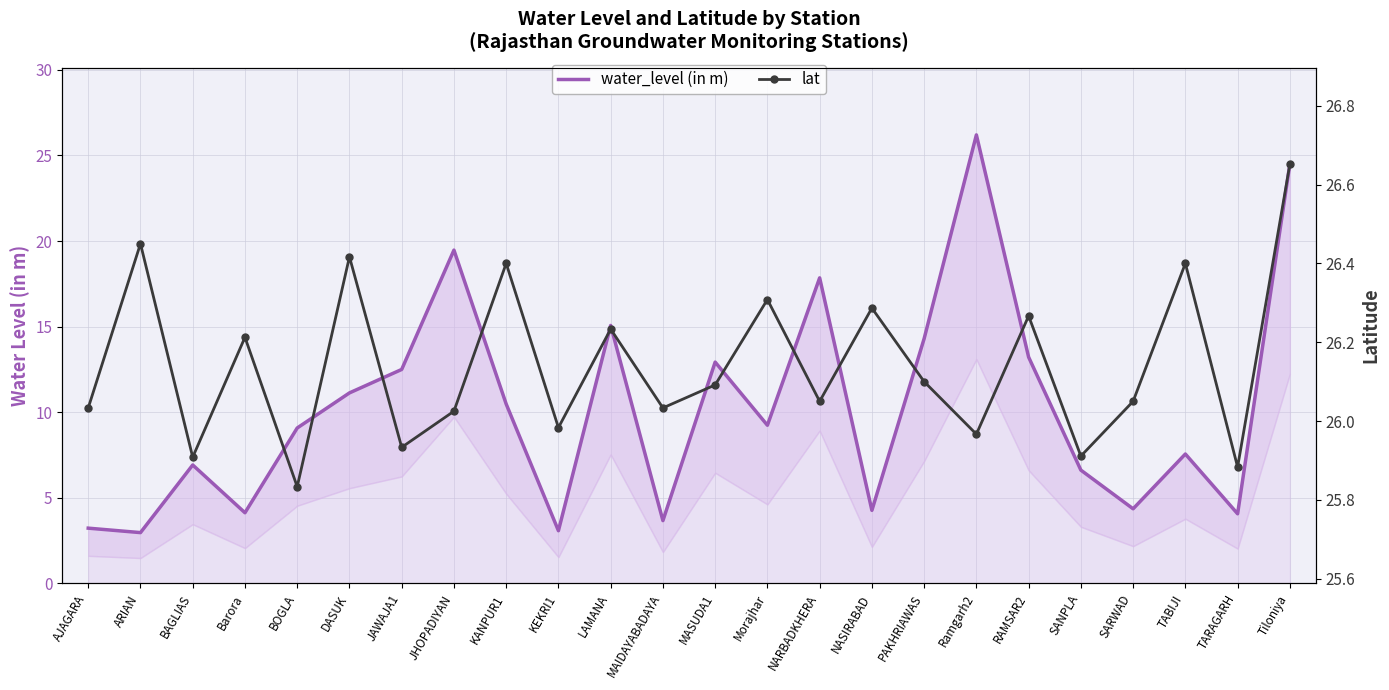

How many interior local valleys does the water_level (in m) series have?

8